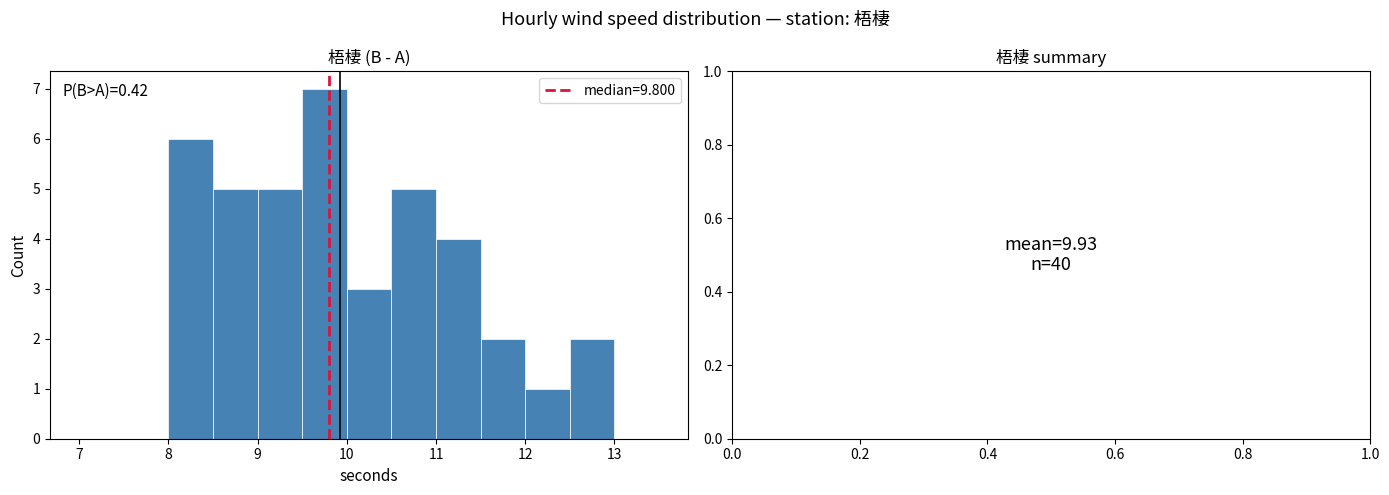

Over which range of the x-axis is the bar tallest?

9.5 to 10.0